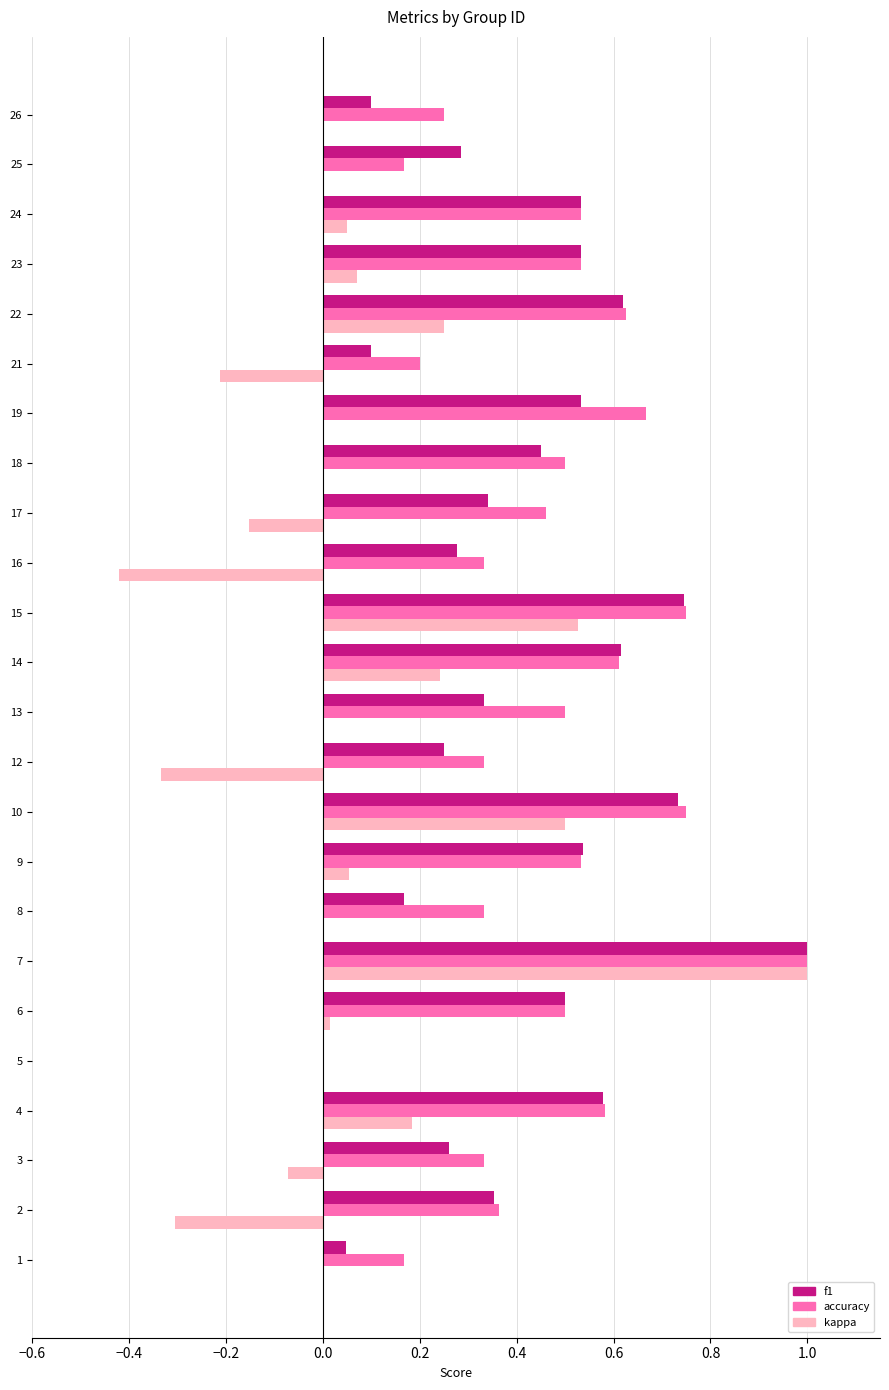

Which series changed the most between 16 and 22?

kappa